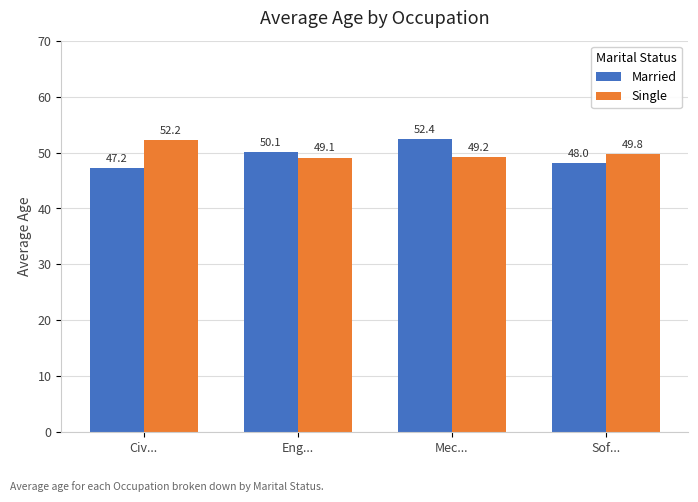

Which series changed the most between Eng... and Sof...?

Married